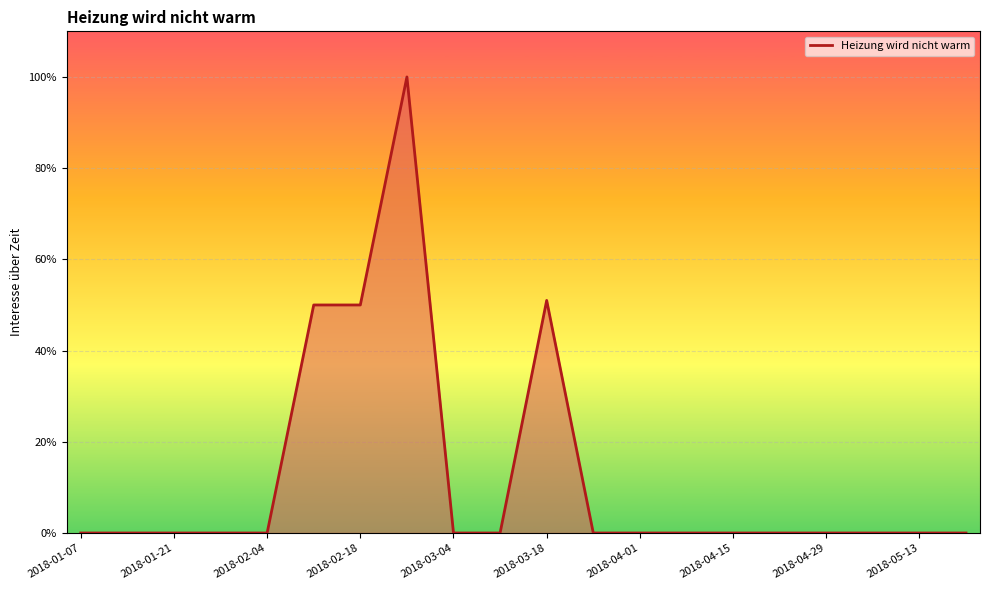

What is the maximum value shown in the chart?

100